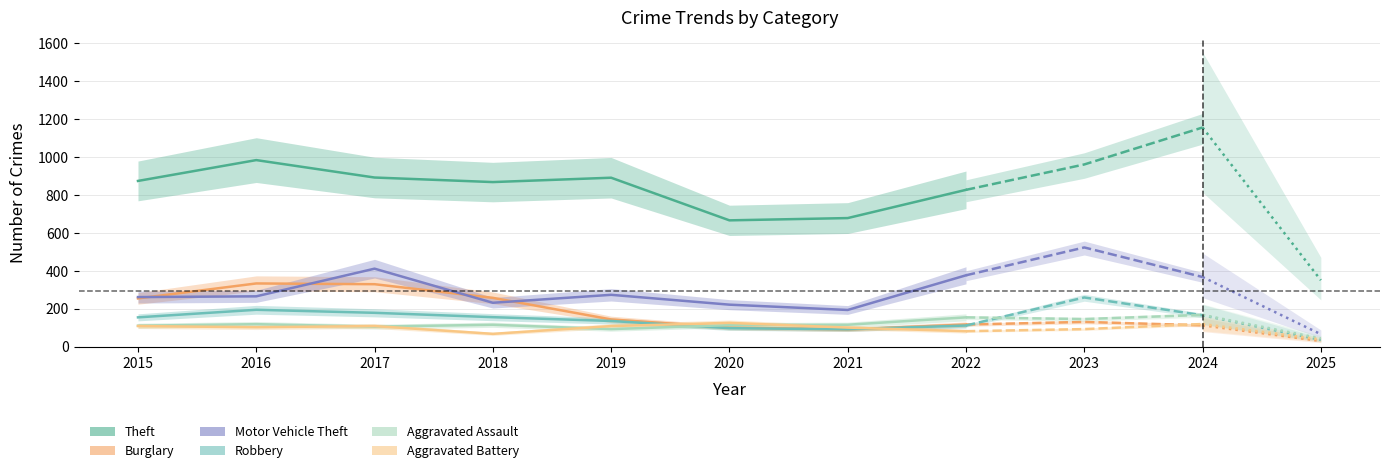

What is the sum of all Aggravated Battery values?

799